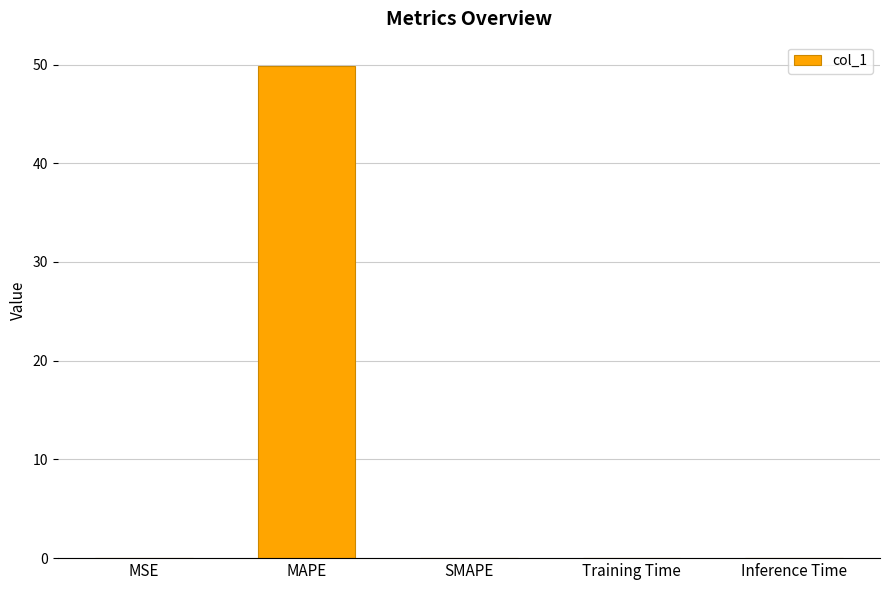

Between MAPE and SMAPE, which is larger?

MAPE